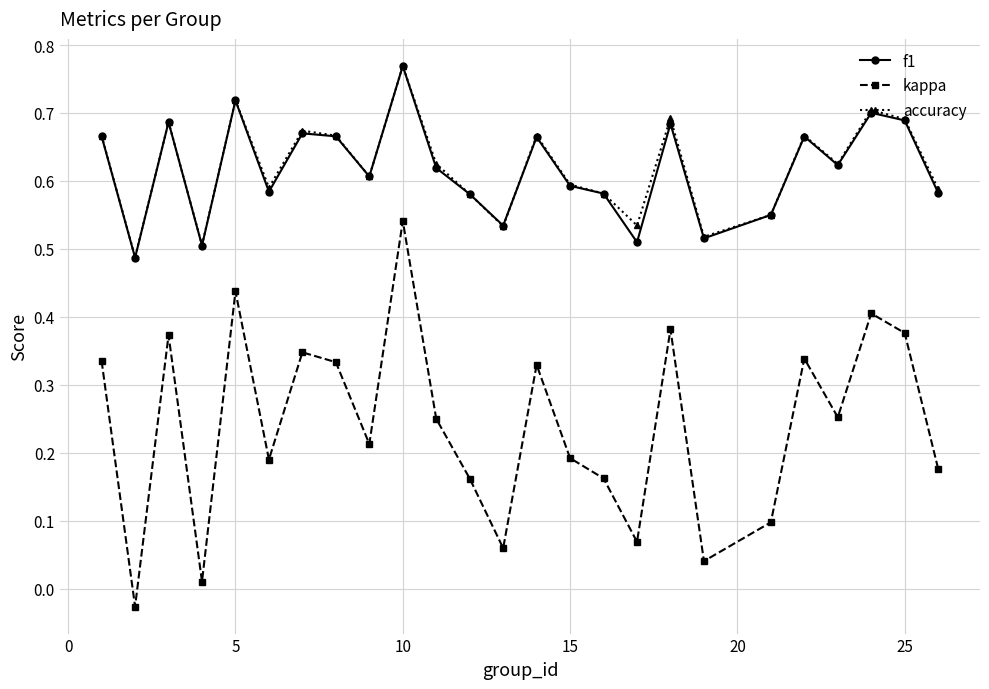

True or false: accuracy and kappa intersect in this chart.

False